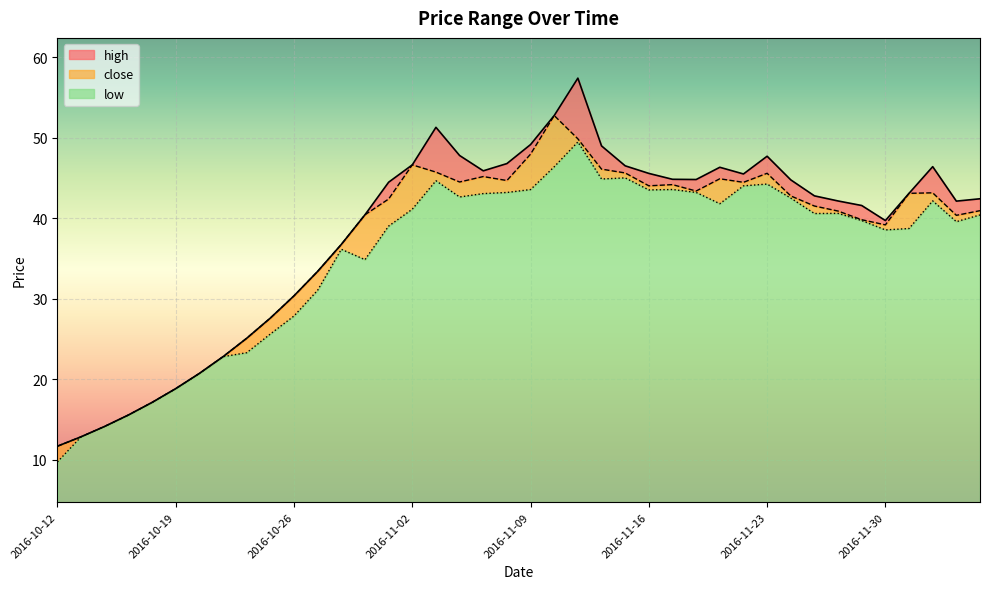

Between 2016-11-01 and 2016-11-22, which series saw the biggest shift?

low